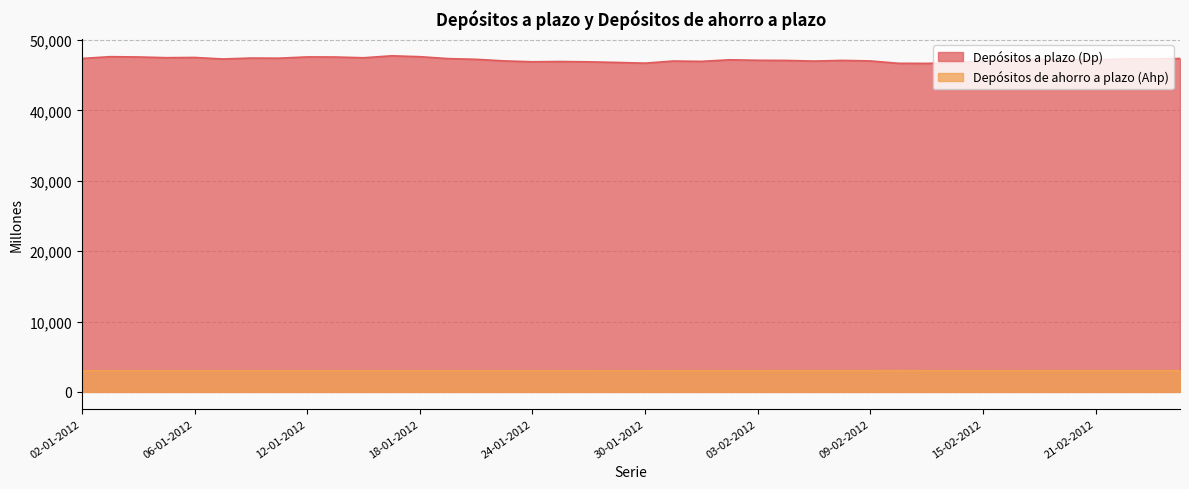

How many distinct data groups are displayed?

2